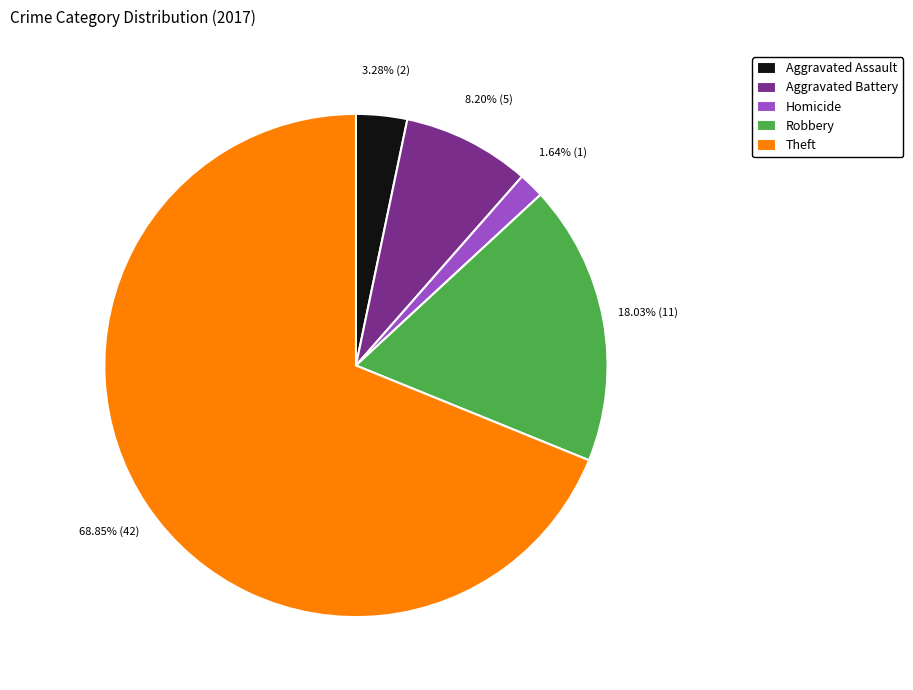

What is the smallest slice in the pie chart?

Homicide